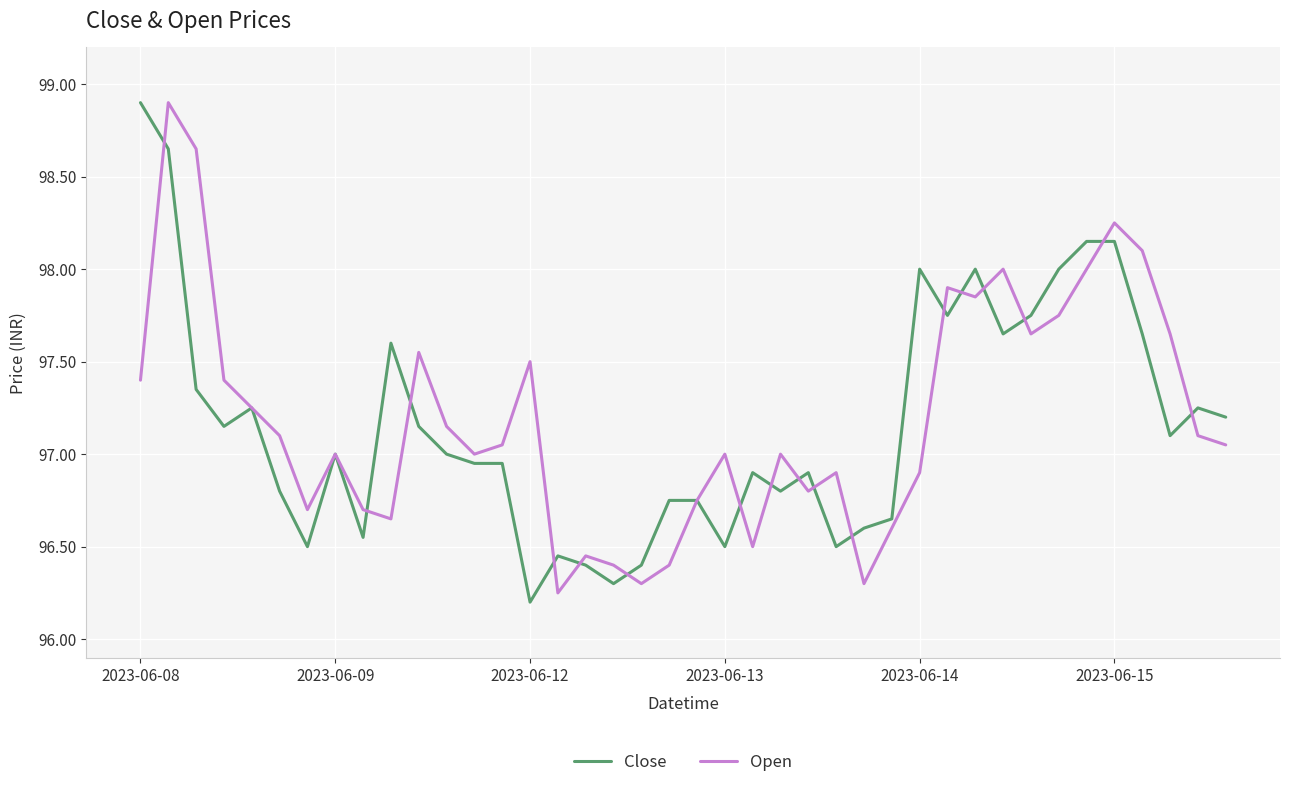

What is the sum of all Close values?

3886.6